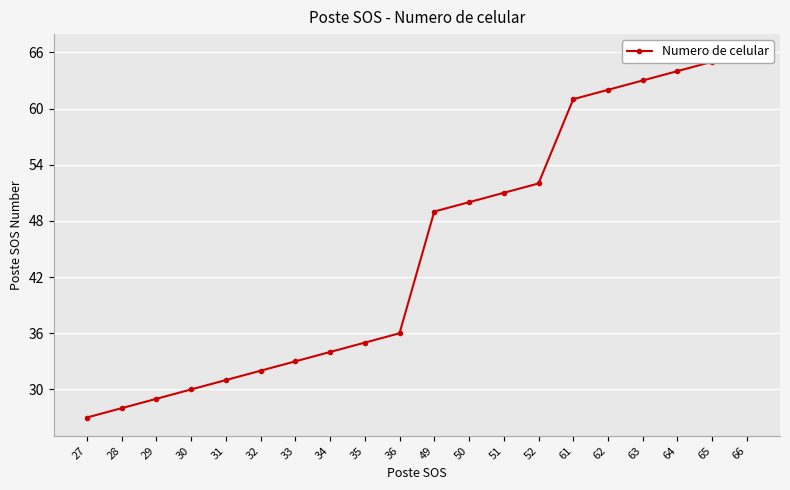

True or false: there are more than 0 points higher than both neighbors.

False